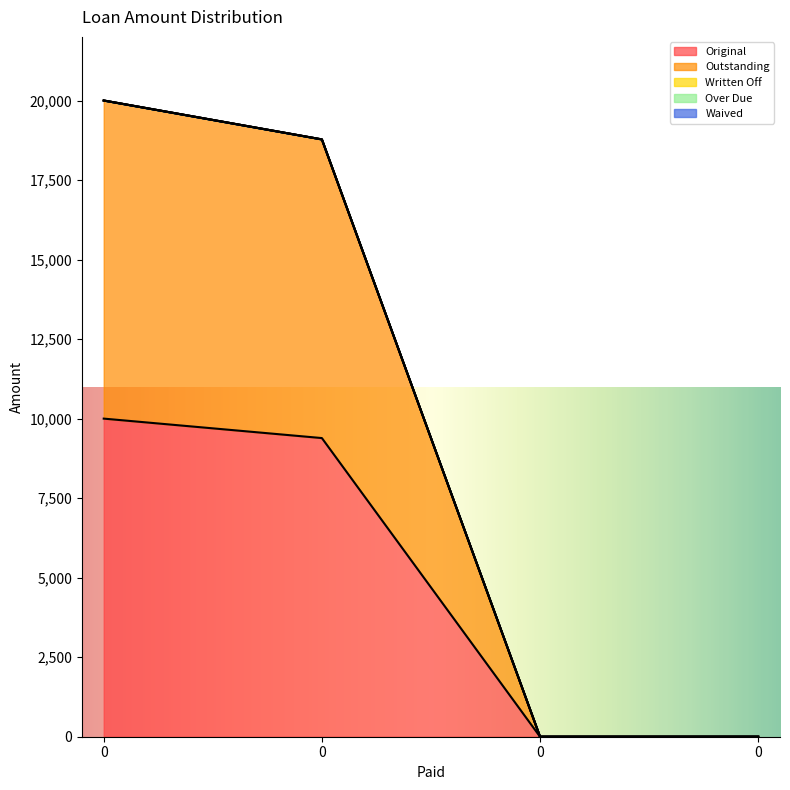

List the series in order of their peak value, lowest first.

Written Off, Over Due, Waived, Original, Outstanding